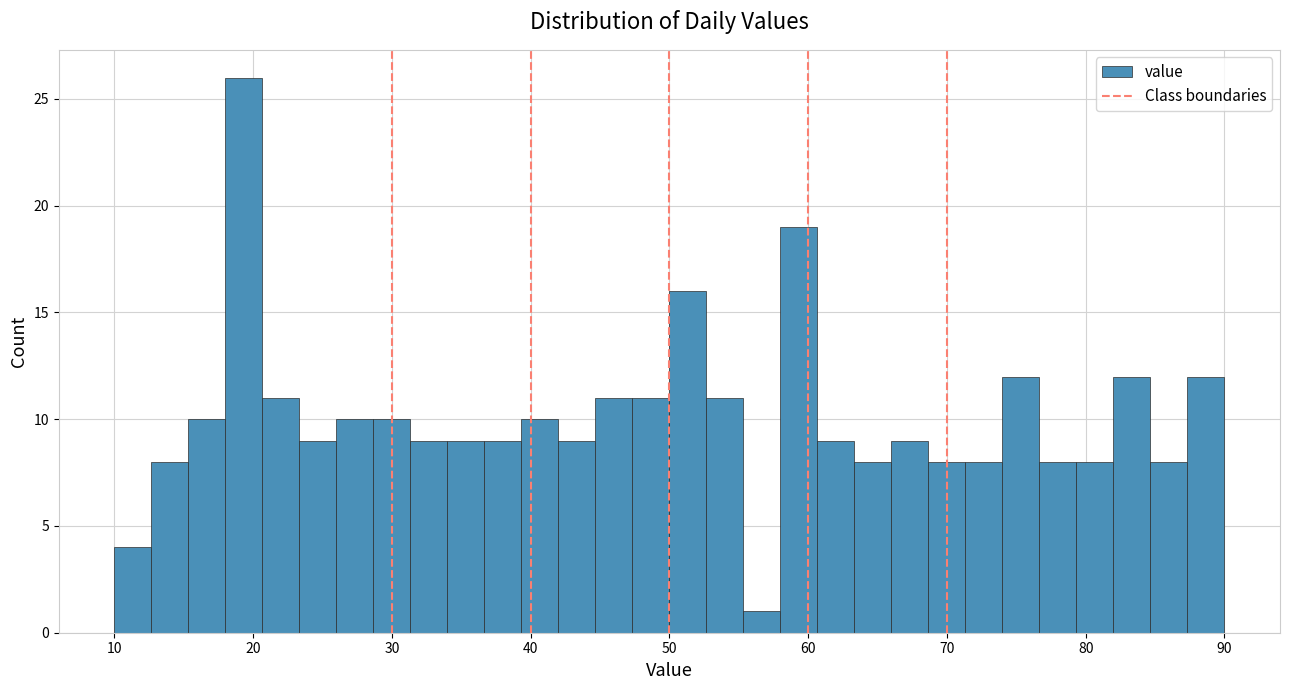

Read against the x-axis, roughly where is the centre of the tallest bar?

19